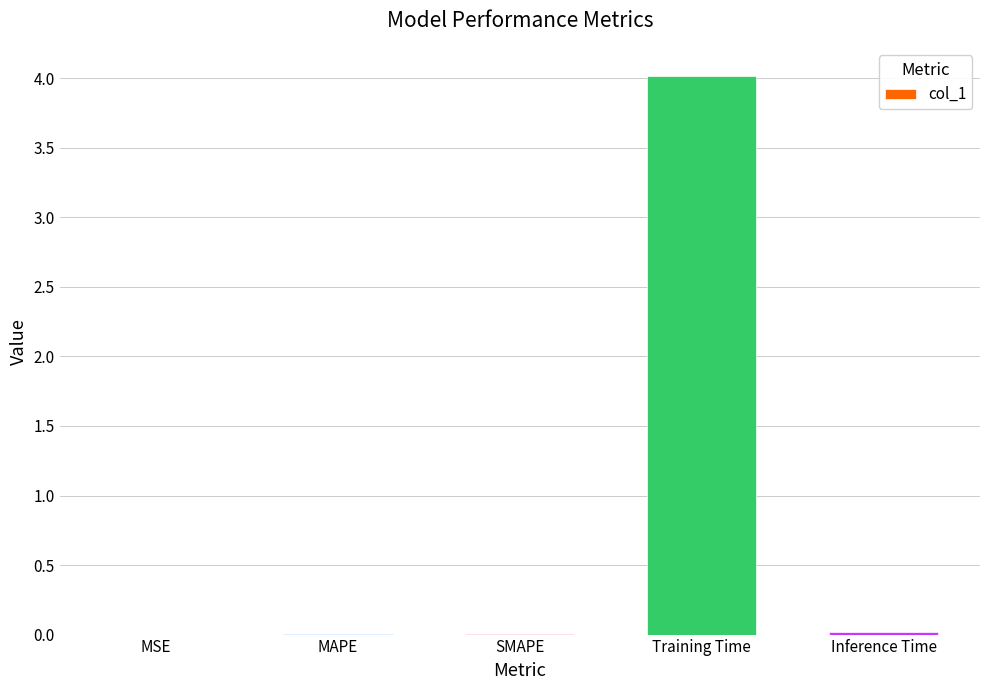

Which has a higher value, Training Time or Inference Time?

Training Time